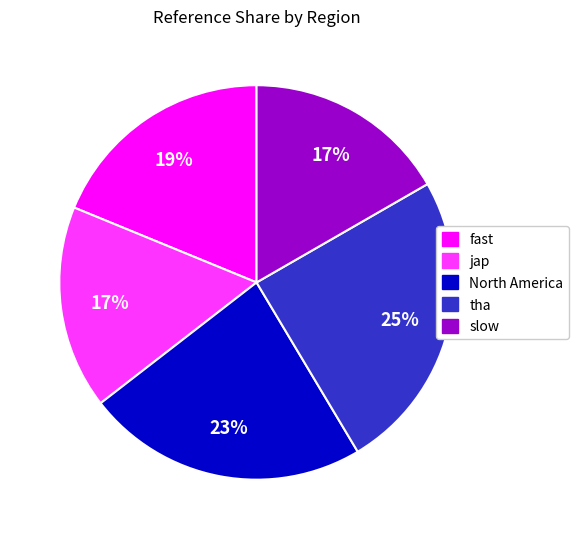

Does any single category account for the majority?

No